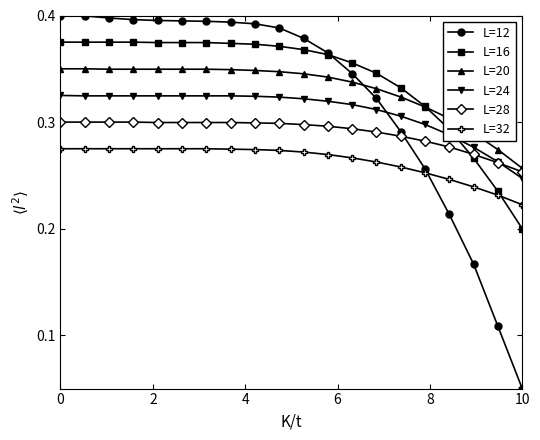

Which series has the widest spread of values?

L=12